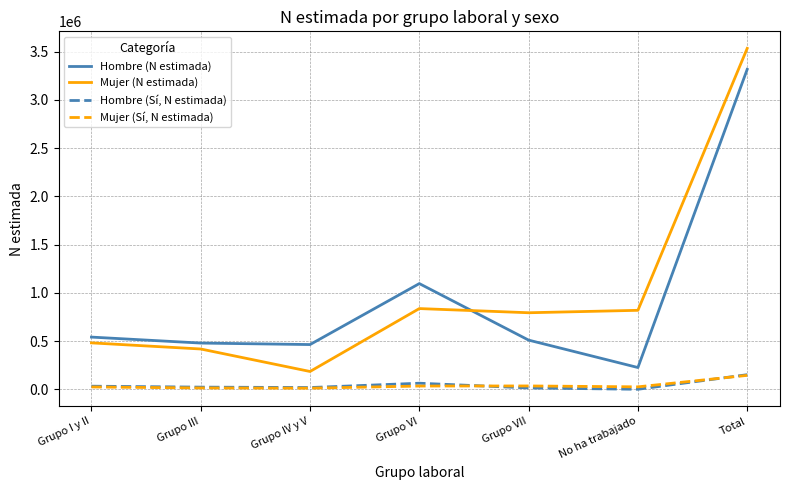

How many interior local valleys does the Mujer (N estimada) series have?

2